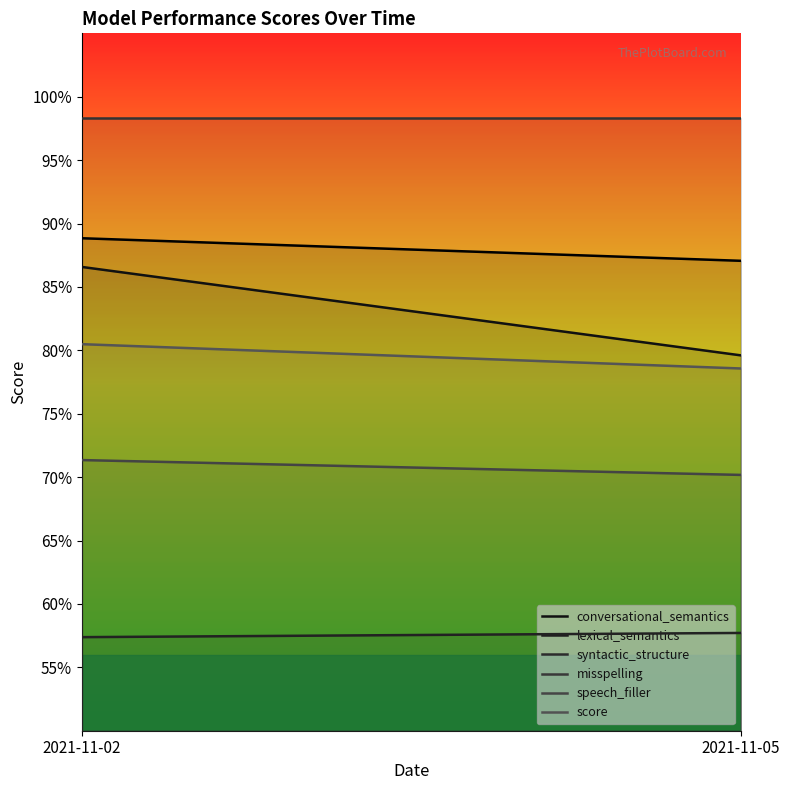

Which category has the highest value in the score series?

2021-11-02